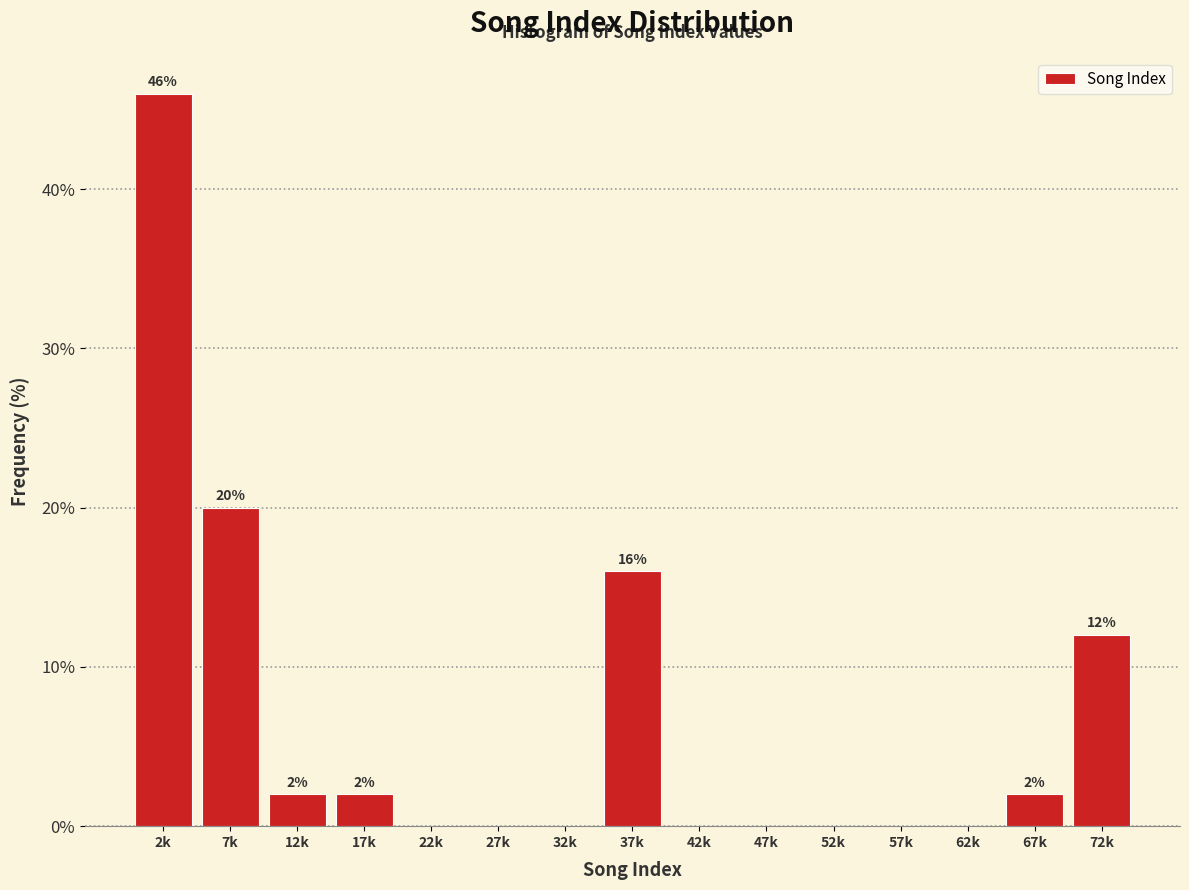

Reading right to left, transcribe all the data shown in this chart.

72k=12	67k=2	62k=0	57k=0	52k=0	47k=0	42k=0	37k=16	32k=0	27k=0	22k=0	17k=2	12k=2	7k=20	2k=46